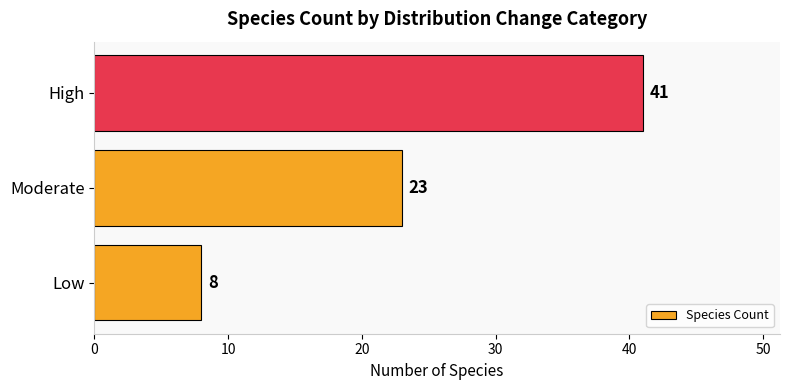

What is the difference between the maximum and minimum values?

33